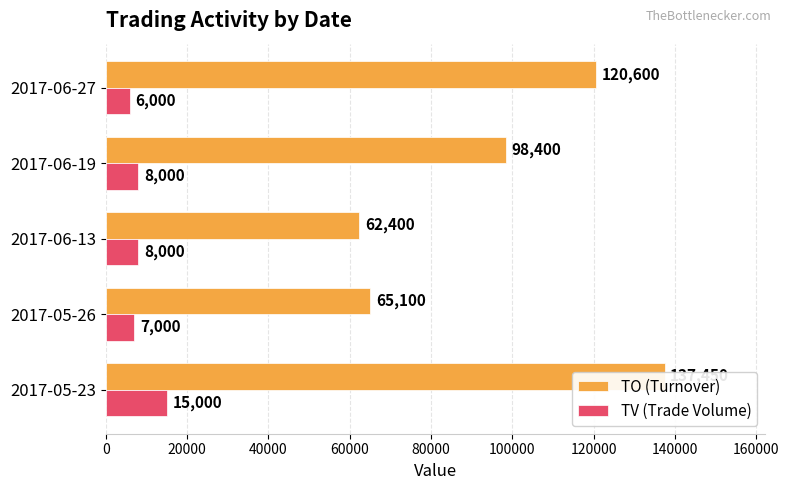

What is the maximum value shown in the chart?

137450